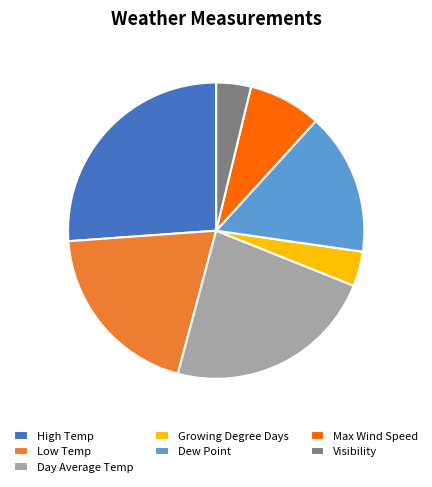

Which category has the biggest portion of the pie?

High Temp